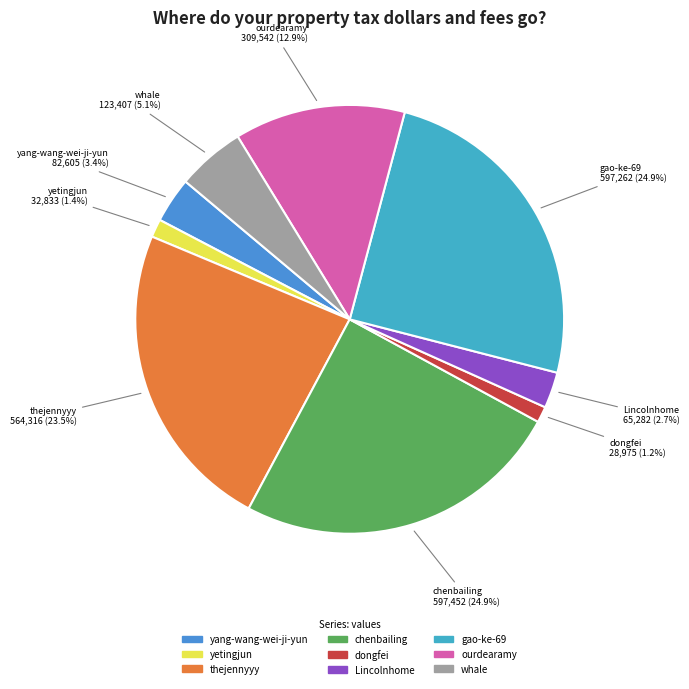

What percentage is NOT represented by yetingjun?

98.6%